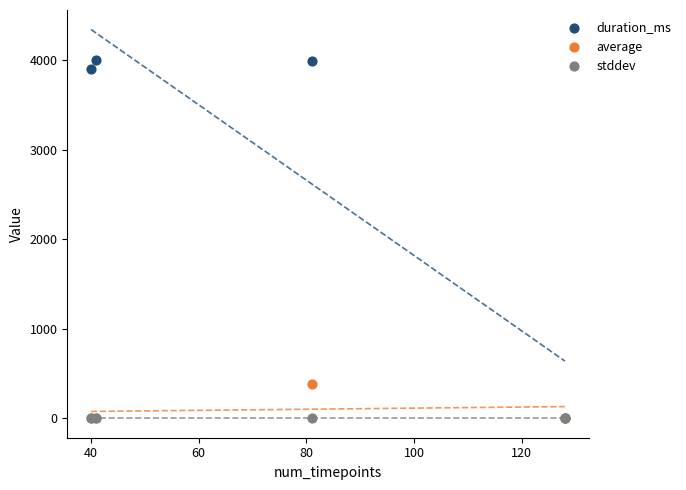

Across all series, what Y value is closest to 2001?

379.5